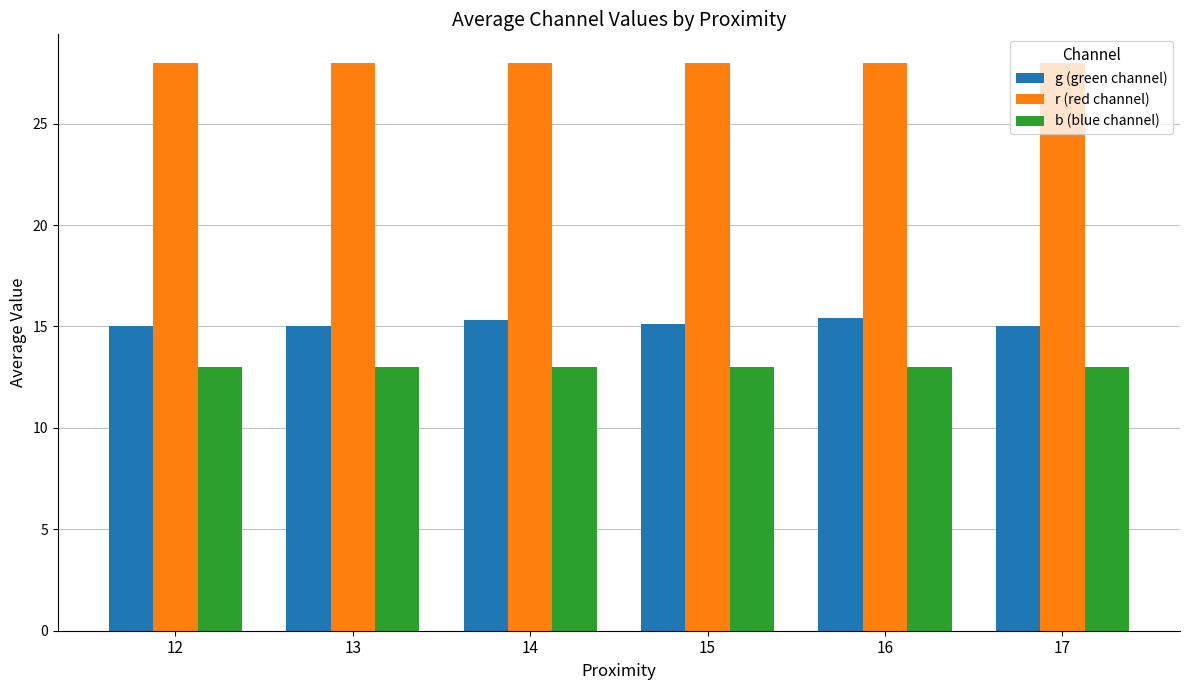

What is the difference between the highest and lowest values at 12?

15.0